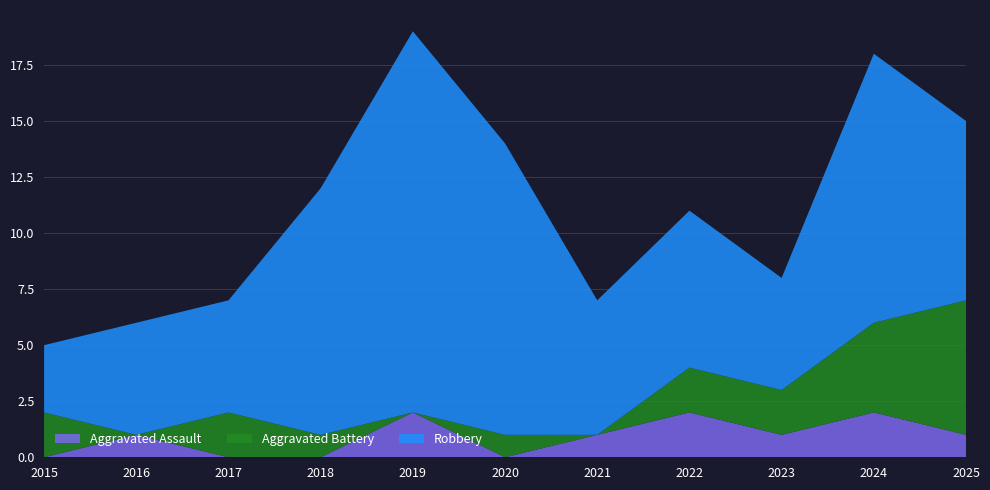

Reading right to left, extract all data points from this chart.

Aggravated Assault: 1	2	1	2	1	0	2	0	0	1	0
Aggravated Battery: 6	4	2	2	0	1	0	1	2	0	2
Robbery: 8	12	5	7	6	13	17	11	5	5	3